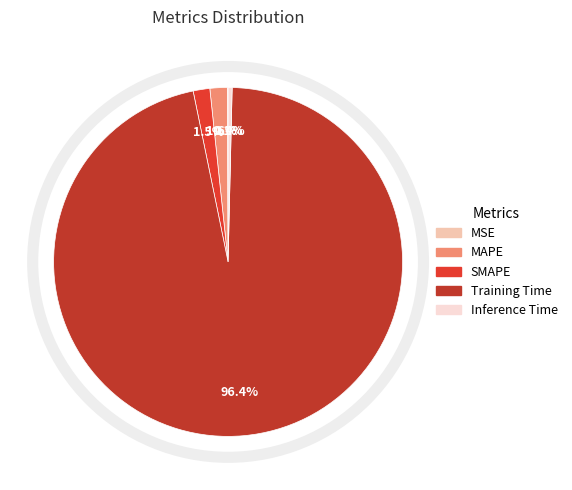

How many slices are in this pie chart?

5